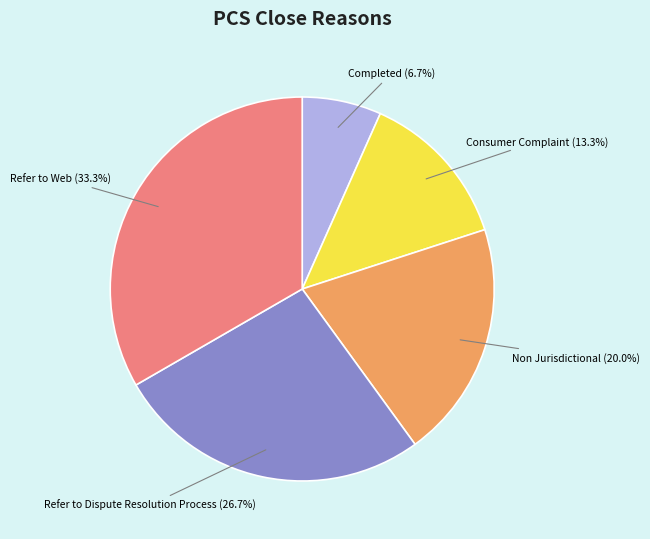

Is there a majority slice in this chart?

No